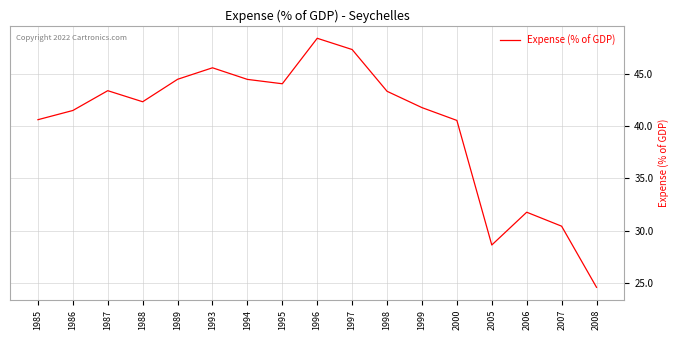

What is the change in value from 1995 to 1996?

+4.3